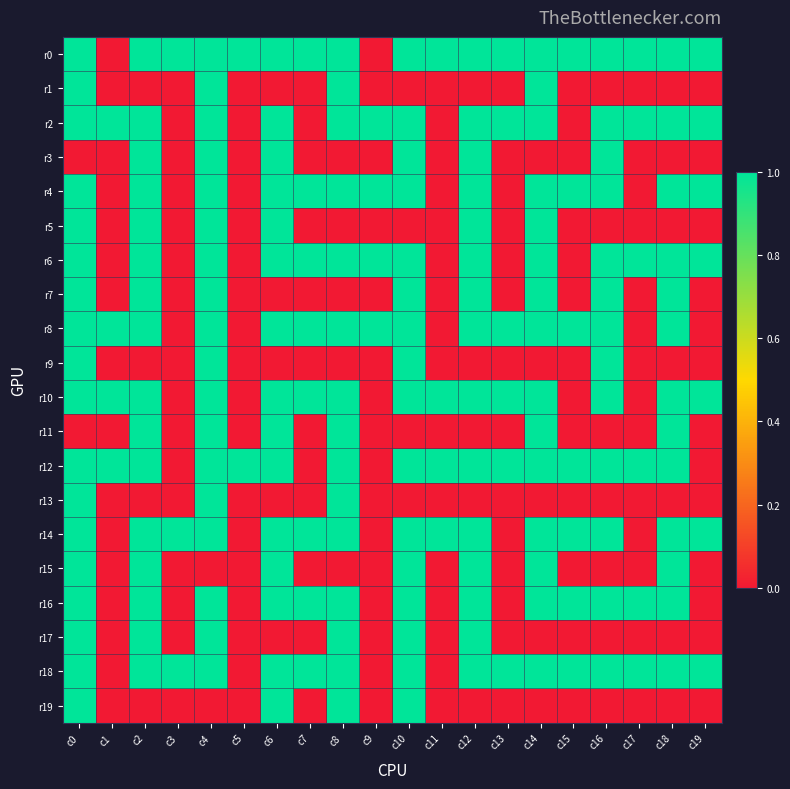

How many data points does each series have?

20